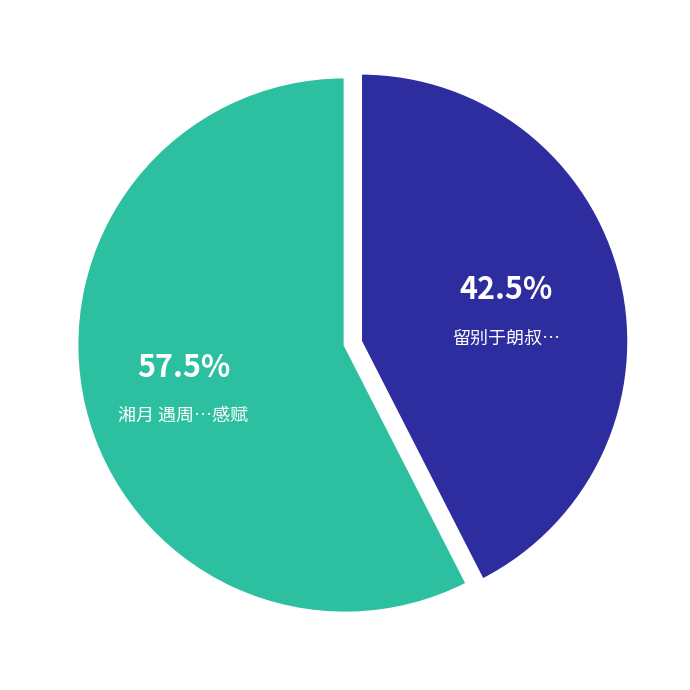

Is there any slice that represents more than half of the pie?

Yes